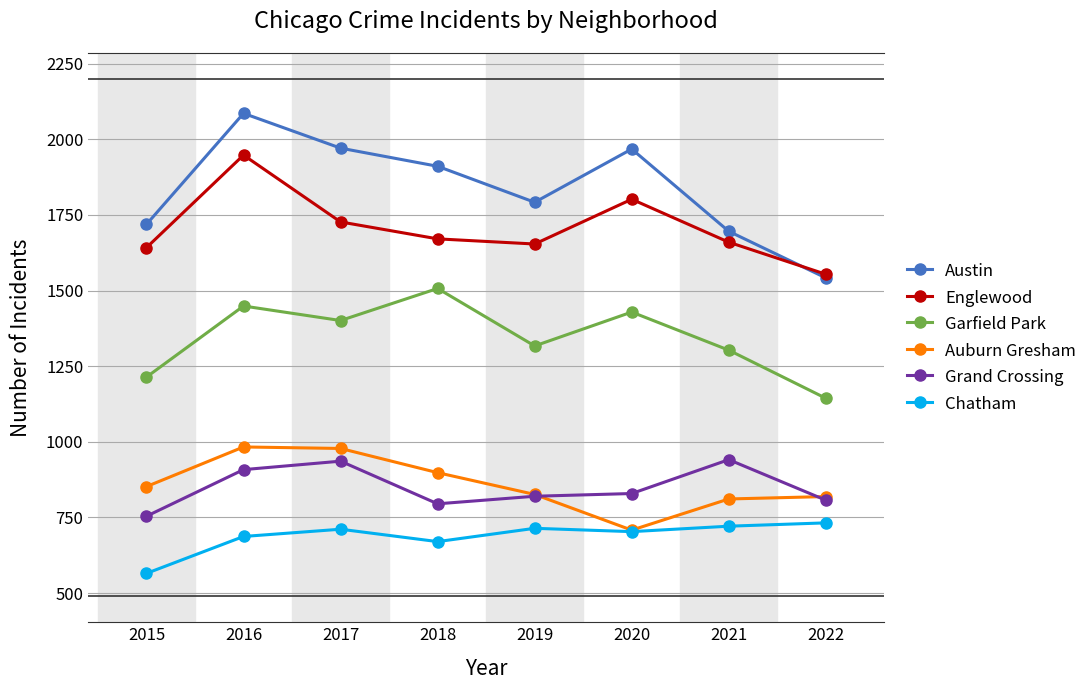

List the series in order of their peak value, lowest first.

Chatham, Grand Crossing, Auburn Gresham, Garfield Park, Englewood, Austin